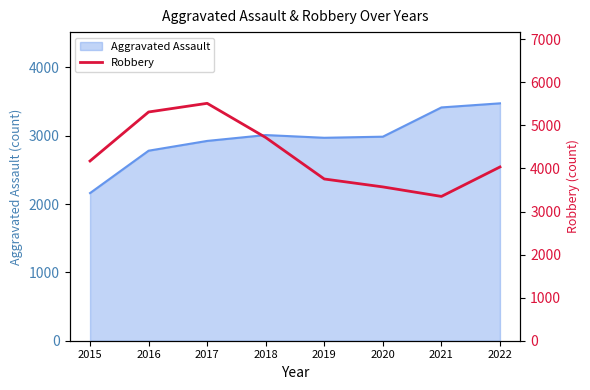

What is the maximum value for Aggravated Assault?

3473